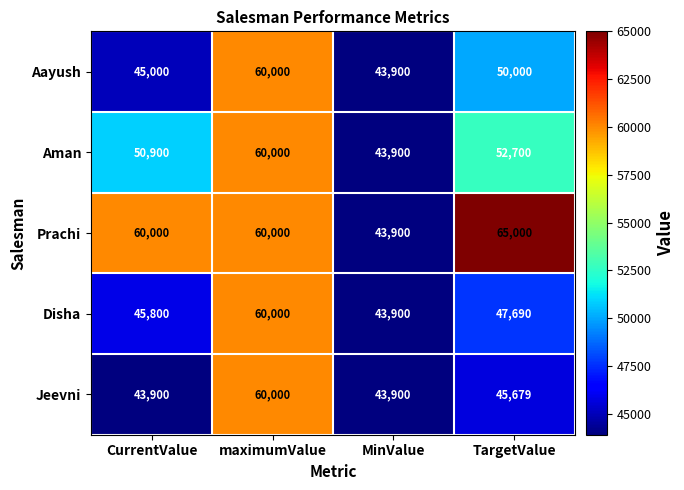

The Disha series shows 47690 at TargetValue. True or false?

True